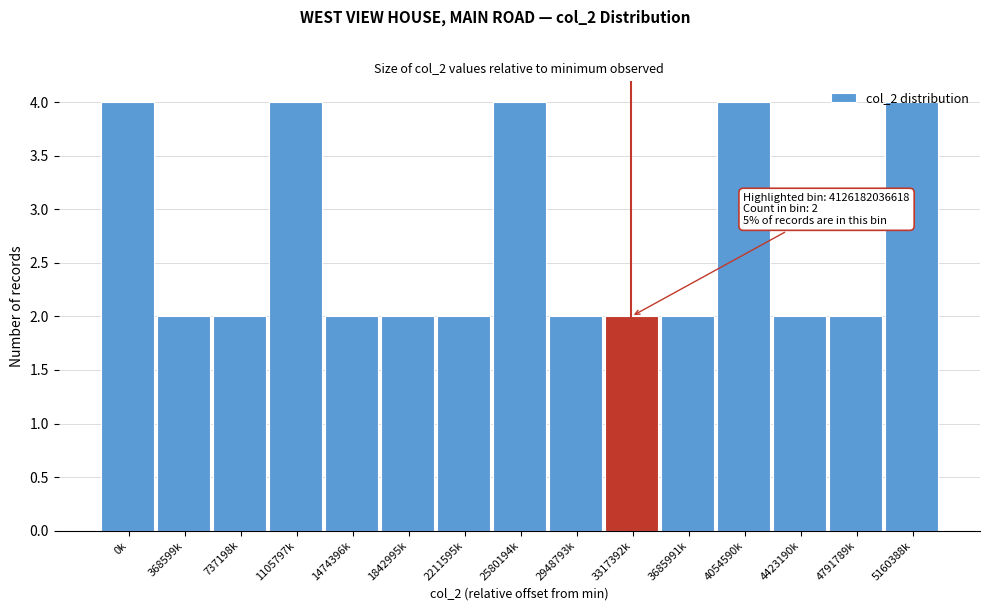

Approximately how many times larger is the value at 4423190k compared to 737198k?

1.0